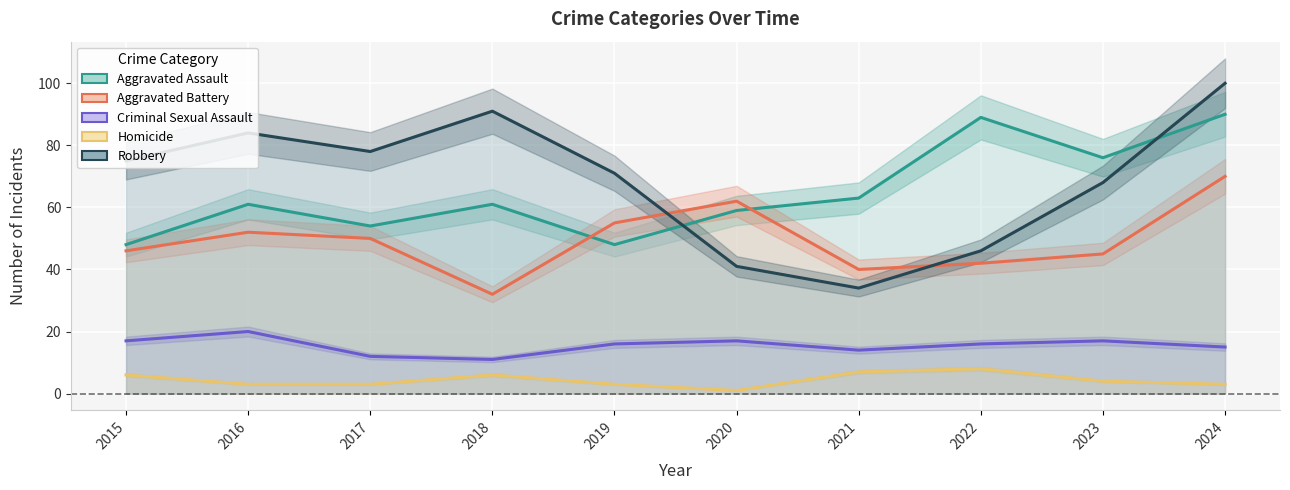

What is the approximate value of Homicide at 2022?

8